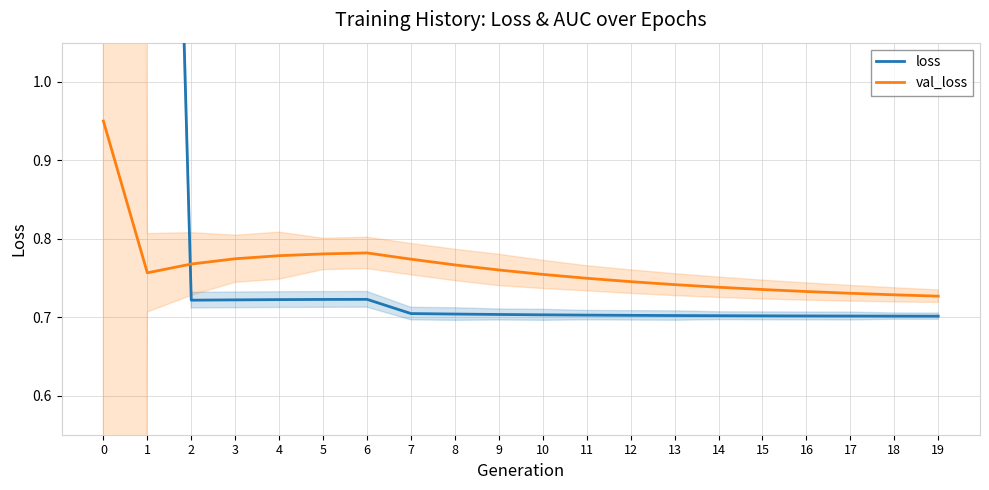

Between 4 and 15, which series saw the biggest shift?

val_loss